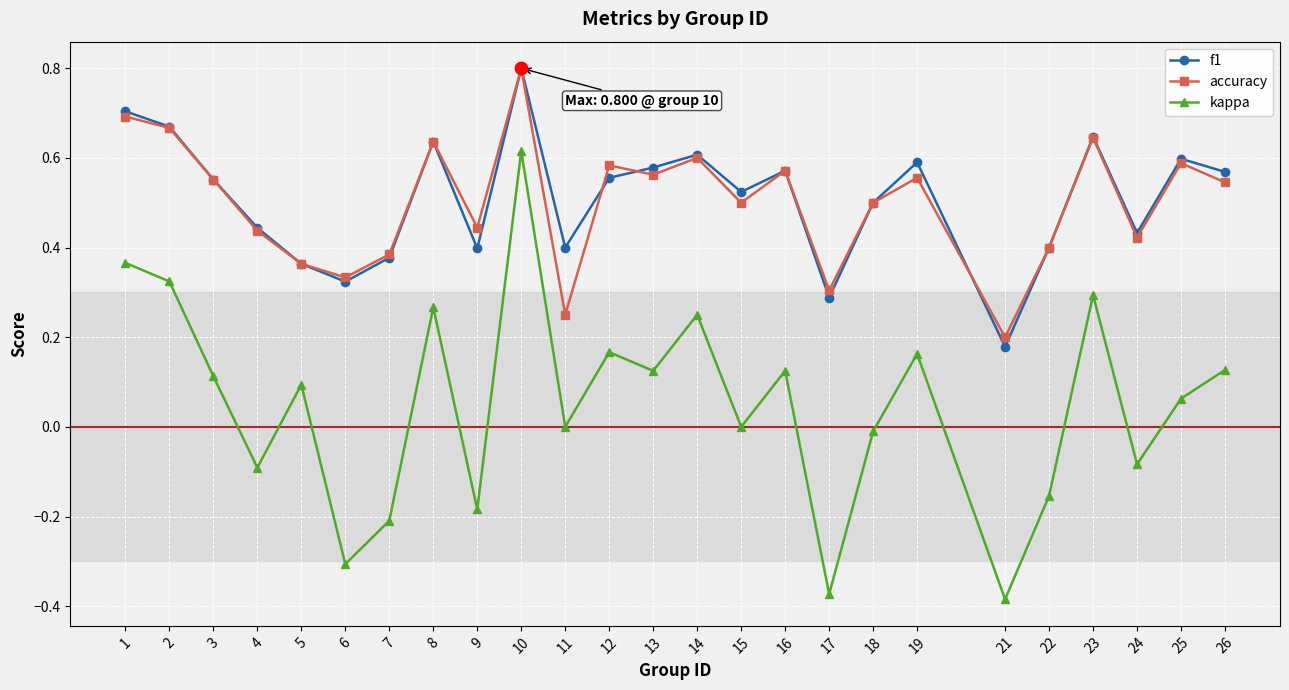

Which series has the widest spread of values?

kappa